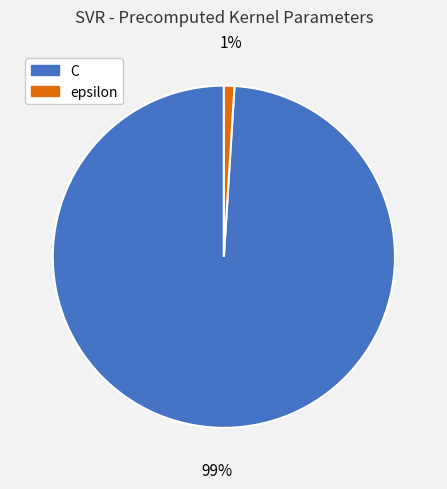

Do C and epsilon together represent more than half of the pie?

Yes